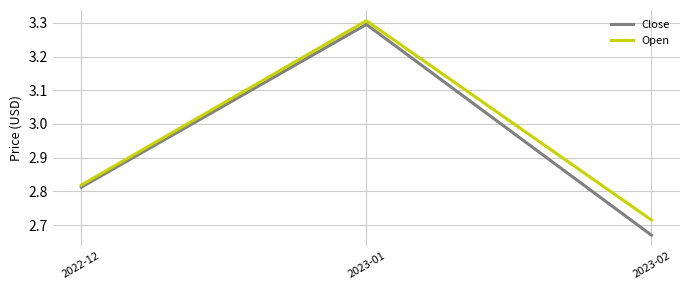

Count the number of categories in the chart.

3